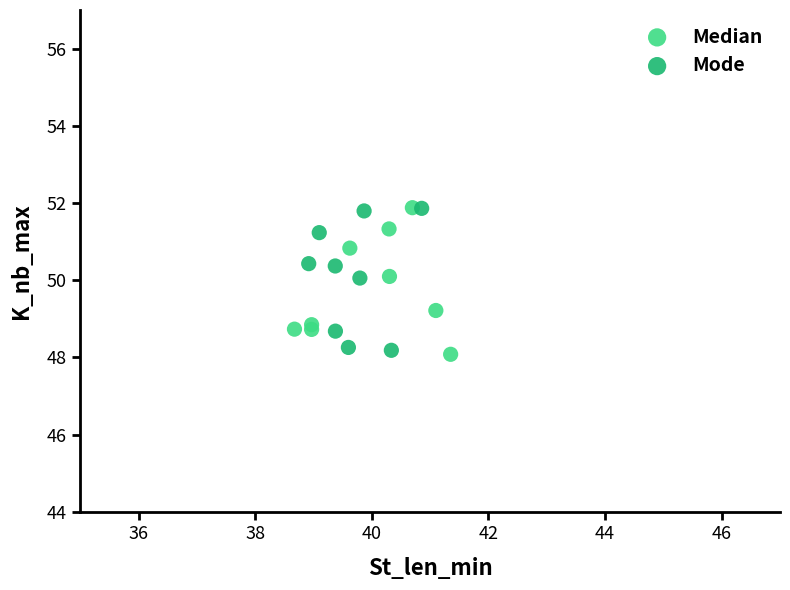

What are all the series names shown in the legend?

Median, Mode